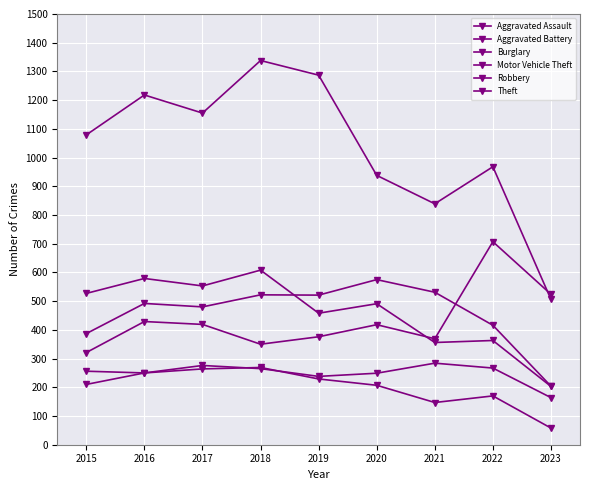

How many distinct data groups are displayed?

6